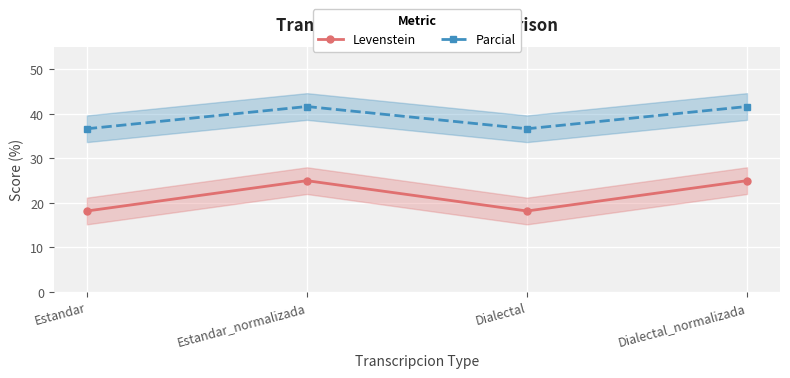

Which series has the largest total across all categories?

Parcial